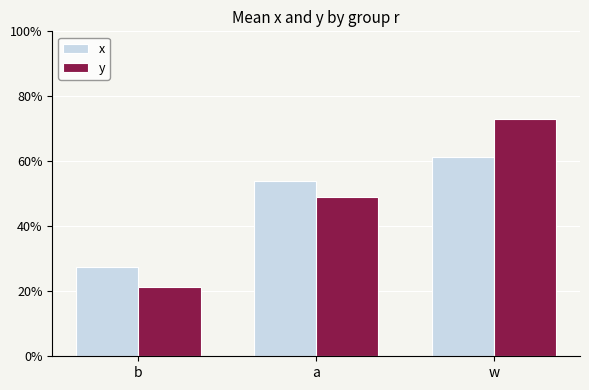

What is the value of the x bar at the 1st from the left?

0.3